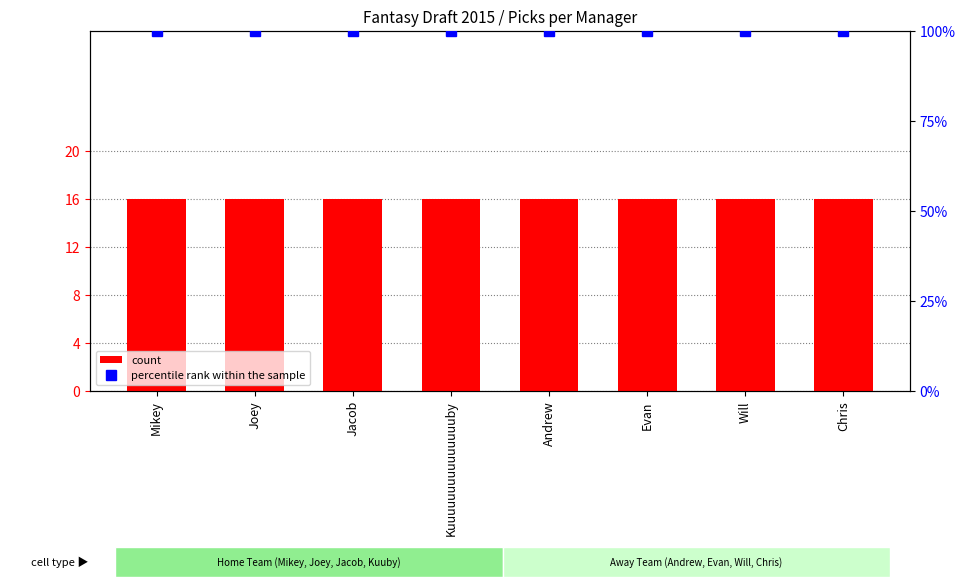

True or false: count has a value of 16 at Evan.

True